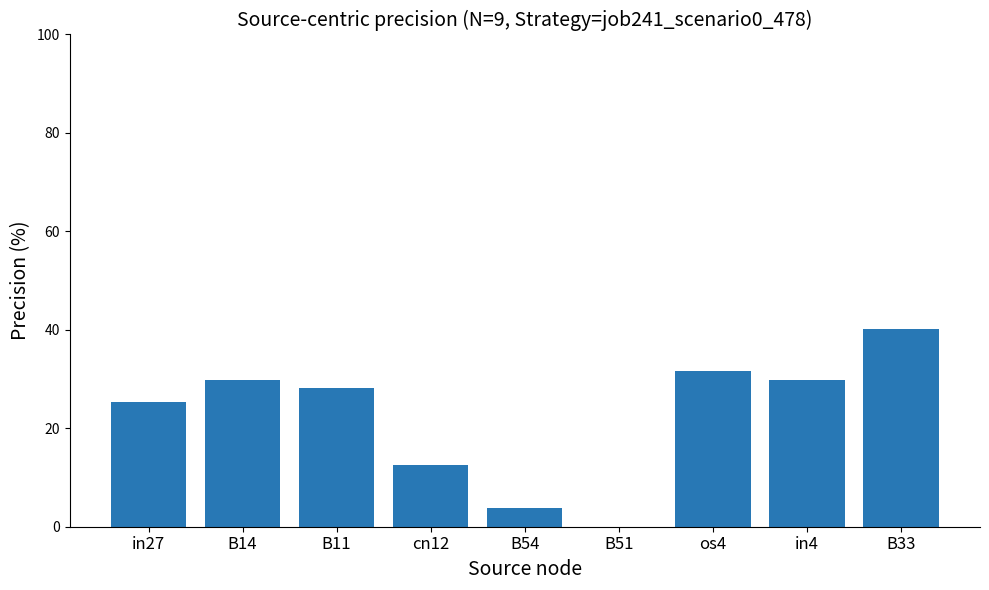

True or false: the data shows 43.5 at B11.

False